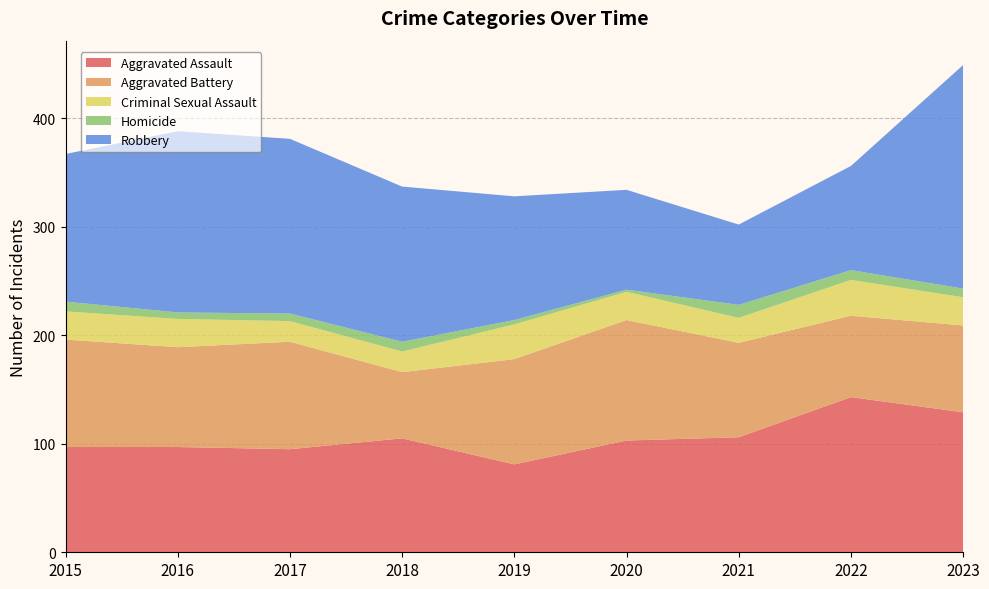

Reading left to right, what are all the values shown in this chart?

Aggravated Assault: 2015=97	2016=97	2017=95	2018=105	2019=81	2020=103	2021=106	2022=143	2023=129
Aggravated Battery: 2015=99	2016=92	2017=99	2018=61	2019=97	2020=111	2021=87	2022=75	2023=80
Criminal Sexual Assault: 2015=26	2016=26	2017=19	2018=19	2019=32	2020=26	2021=23	2022=33	2023=26
Homicide: 2015=9	2016=6	2017=7	2018=9	2019=4	2020=2	2021=12	2022=9	2023=8
Robbery: 2015=136	2016=167	2017=161	2018=143	2019=114	2020=92	2021=74	2022=96	2023=206